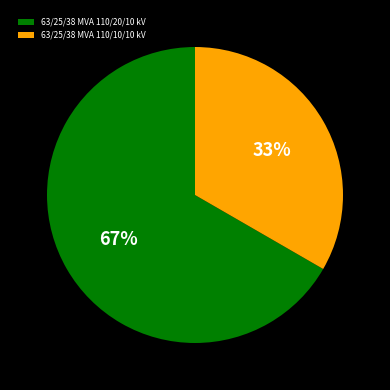

To the nearest percent, what is the combined percentage of 63/25/38 MVA 110/20/10 kV and 63/25/38 MVA 110/10/10 kV?

100%